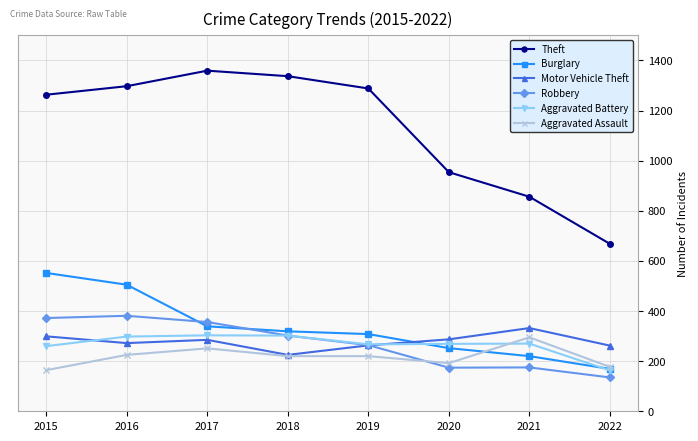

Is the value of Burglary at 2019 greater than the value of Aggravated Battery at 2021?

Yes